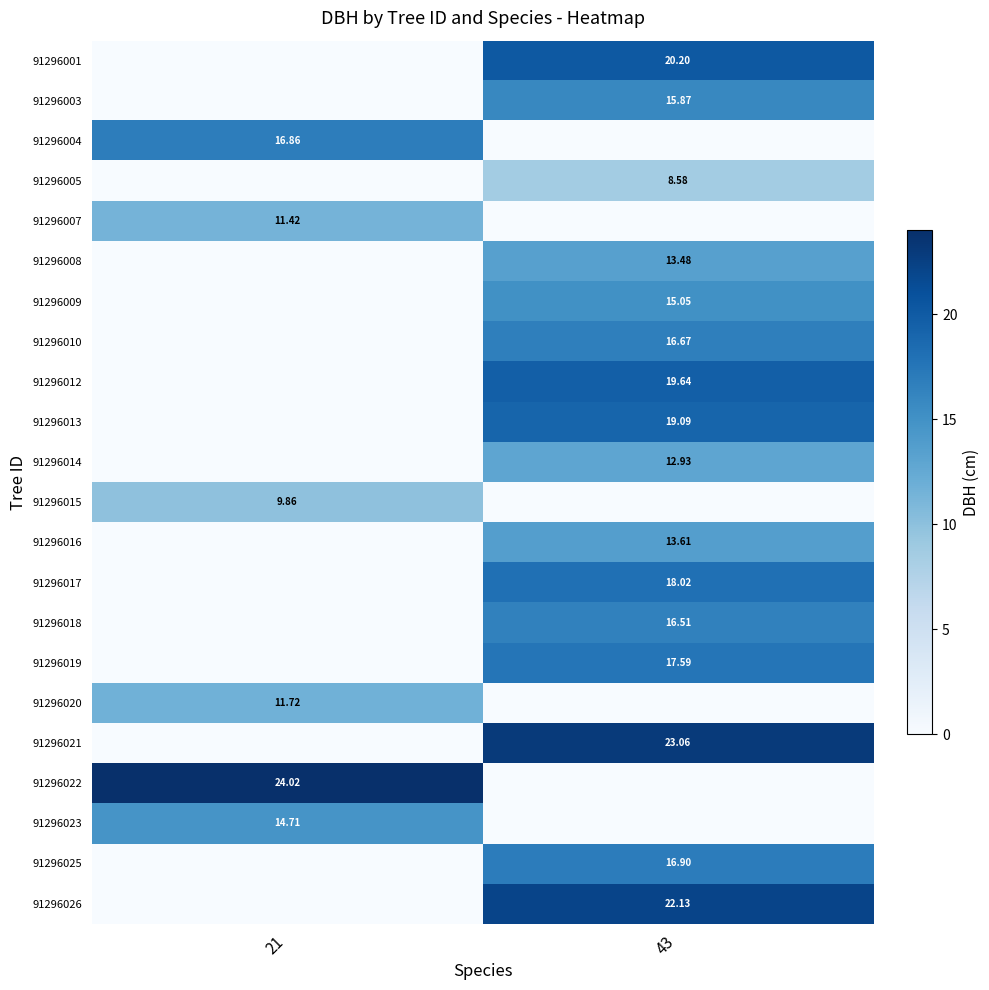

How many categories are shown in the chart?

2